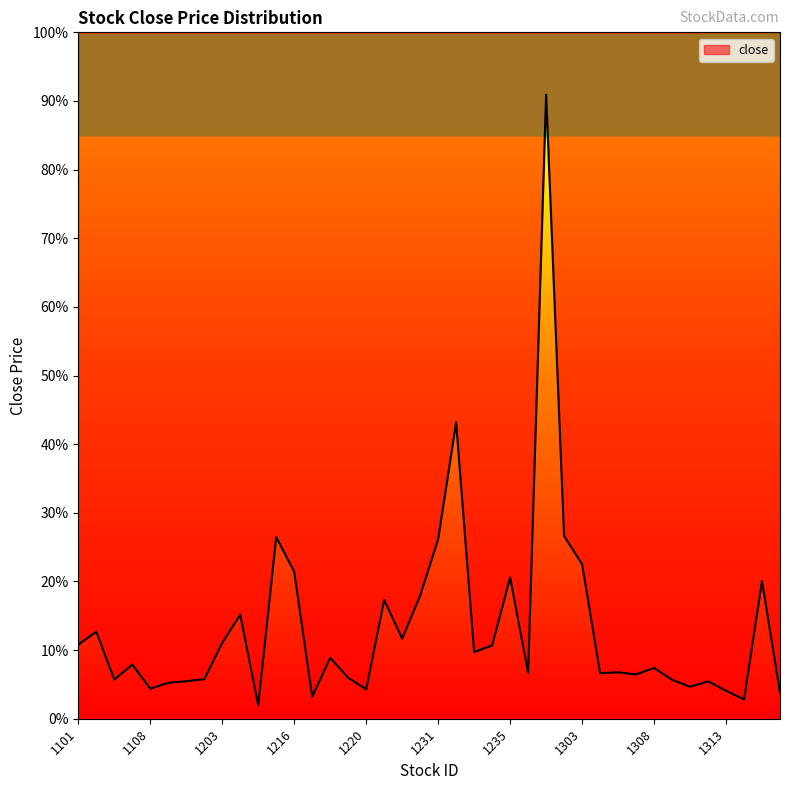

List the labels in order of value, largest first.

1256, 1232, 1301, 1215, 1231, 1303, 1216, 1235, 1315, 1229, 1225, 1210, 1102, 1227, 1203, 1101, 1234, 1233, 1218, 1104, 1308, 1305, 1236, 1304, 1307, 1219, 1201, 1103, 1309, 1110, 1312, 1109, 1310, 1108, 1220, 1313, 1316, 1217, 1314, 1213